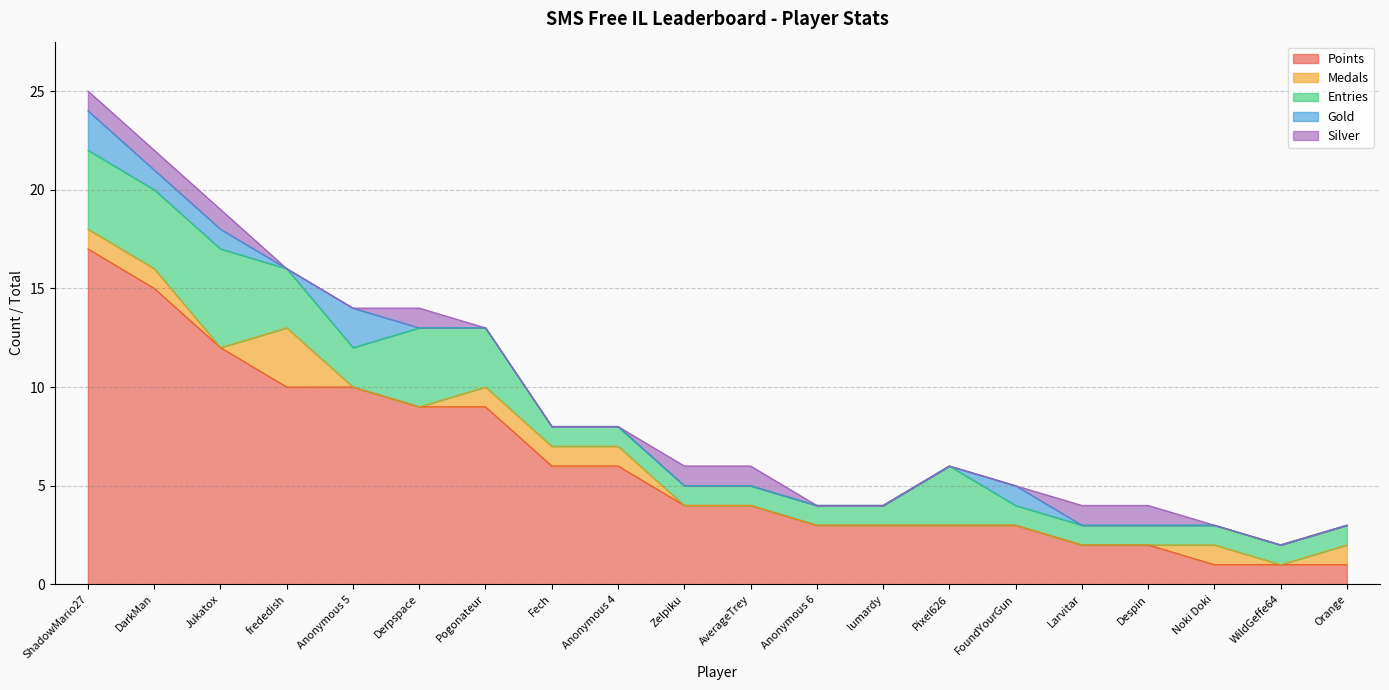

Which has a higher value, Derpspace or frededish?

frededish